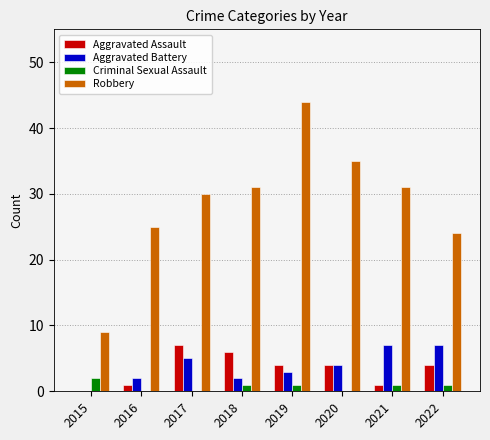

What is the spread (max minus min) of values at 2016?

25